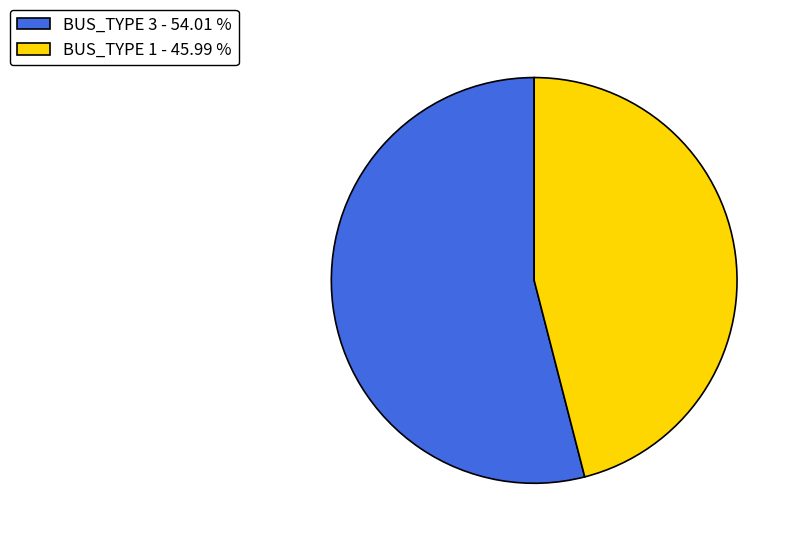

Do BUS_TYPE 1 - 45.99 % and BUS_TYPE 3 - 54.01 % together represent more than half of the pie?

Yes